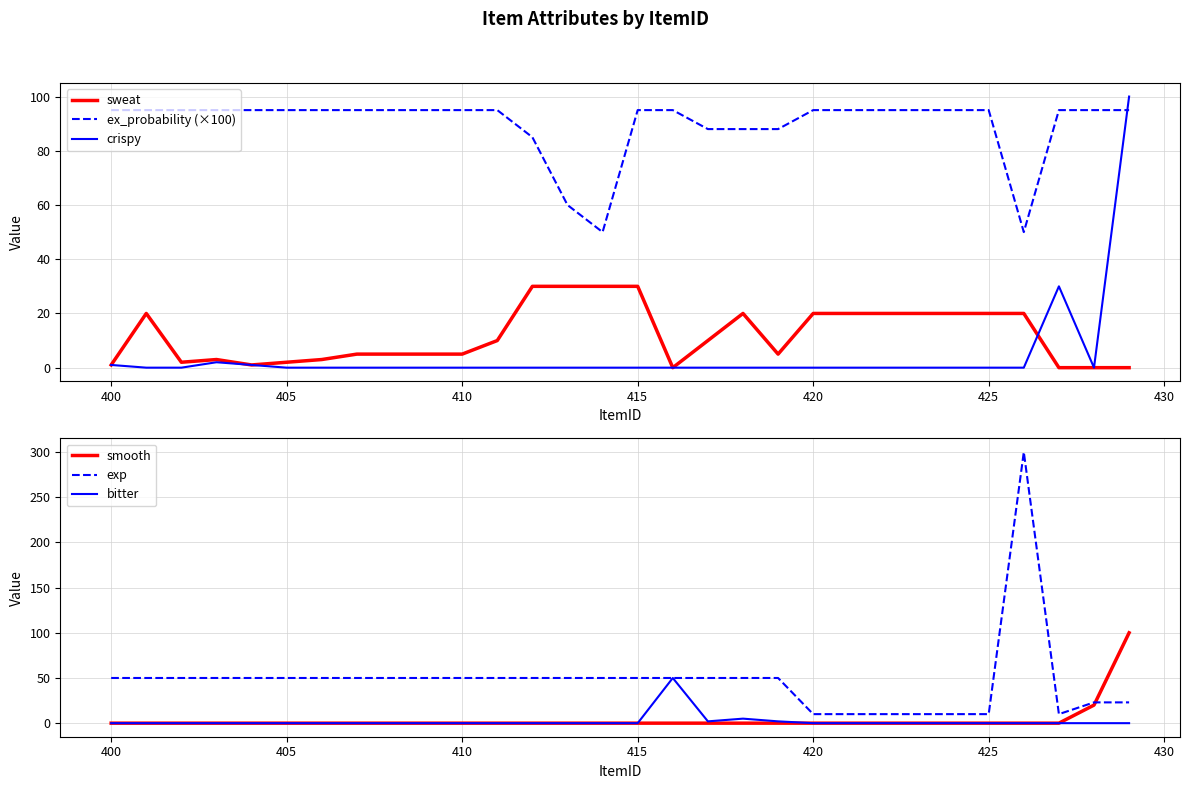

True or false: sweat has a value of 30 at 415.

True